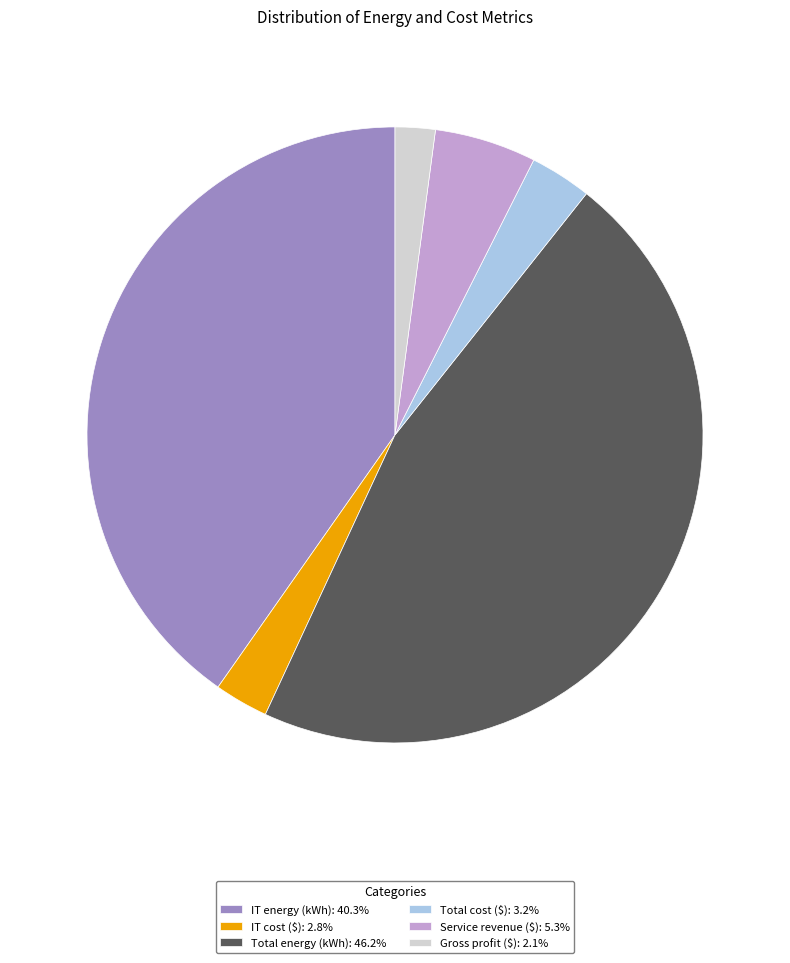

True or false: Gross profit ($) accounts for 2% of the total.

True